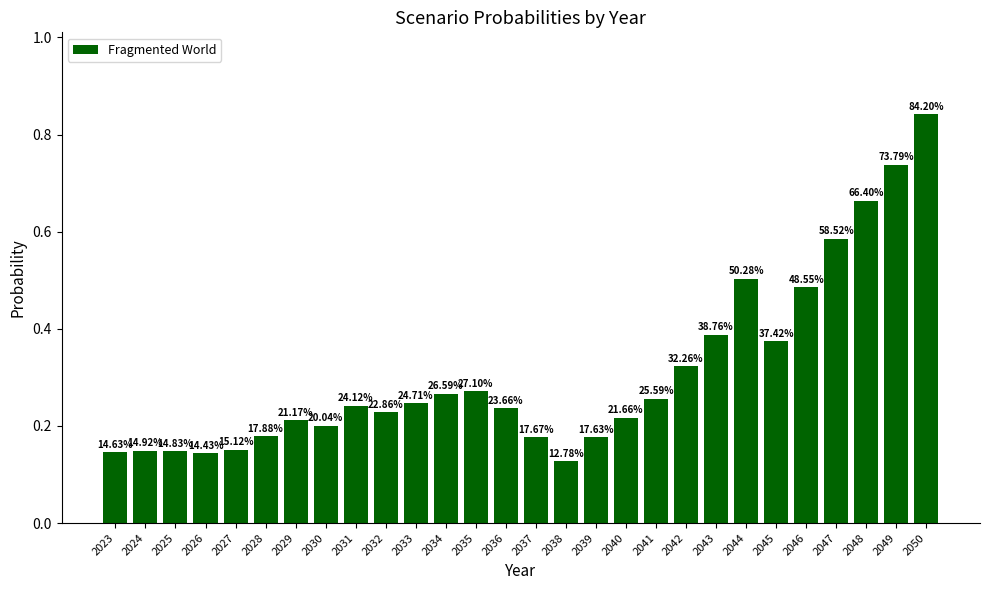

Does the chart contain stacked bars?

No